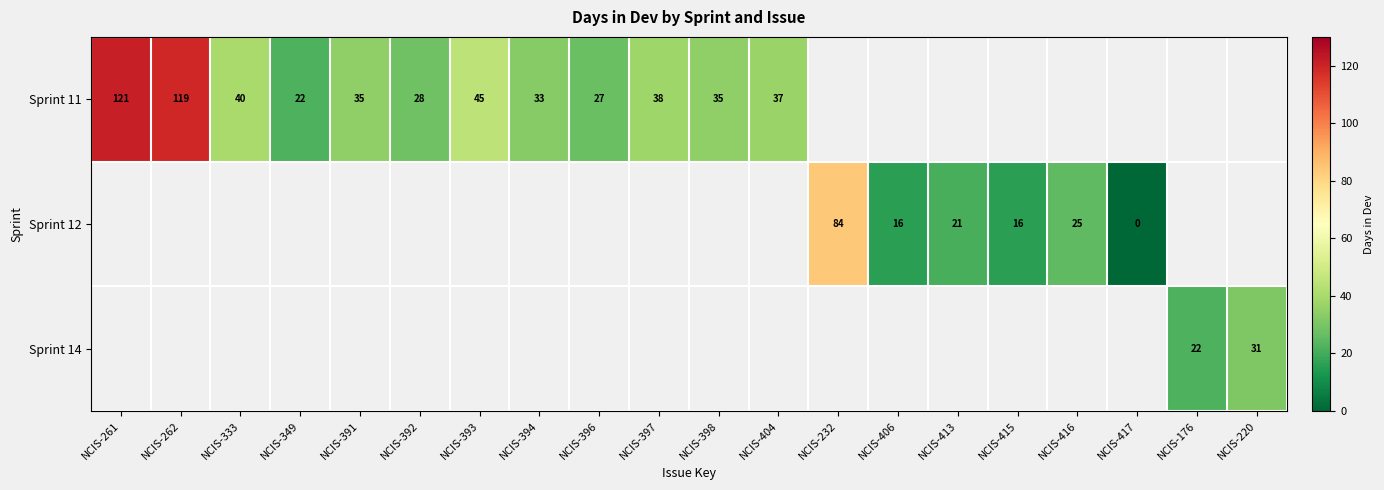

What is the greatest value displayed?

121.0